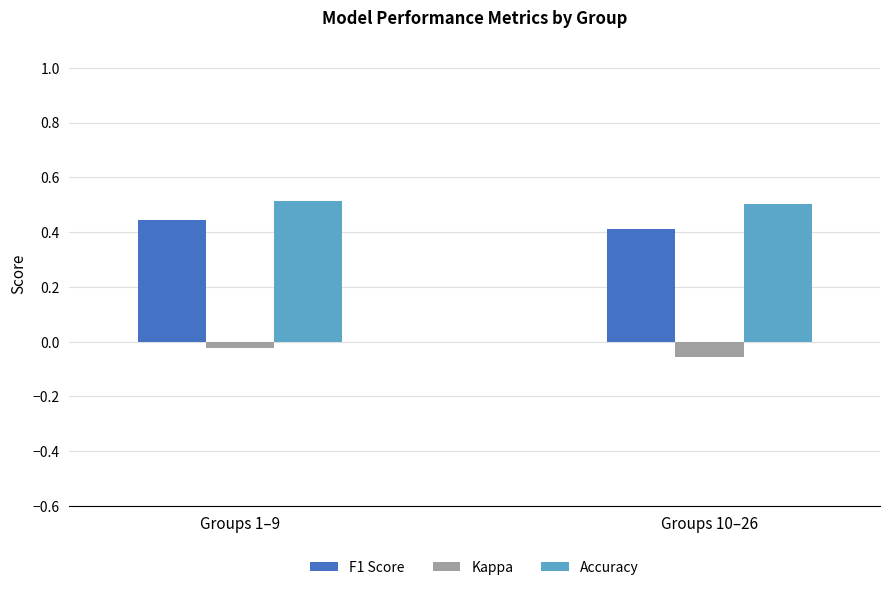

Which series has the largest total across all categories?

Accuracy